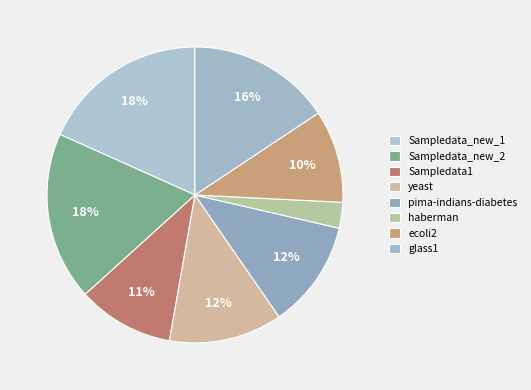

How many segments does this pie chart have?

8